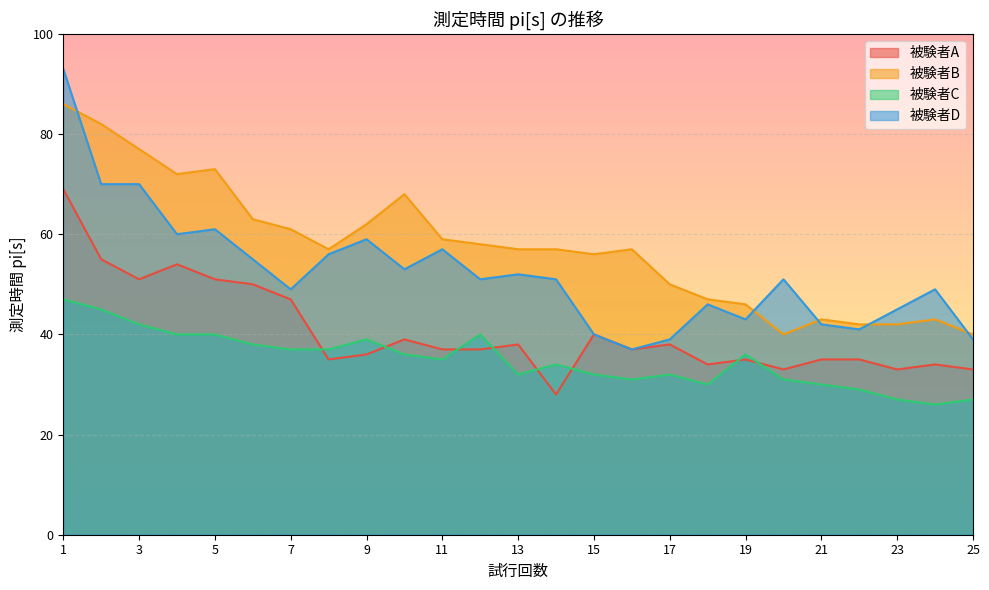

At how many categories does at least one series exceed 54?

16